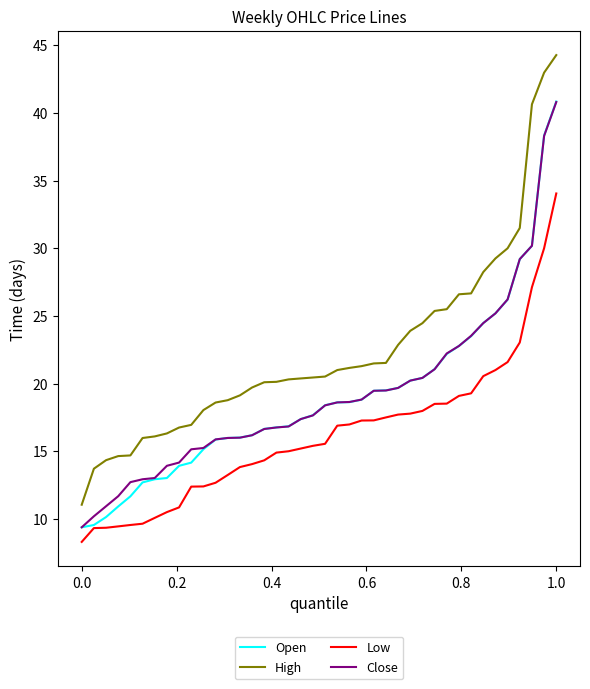

What is the smallest value displayed?

8.3